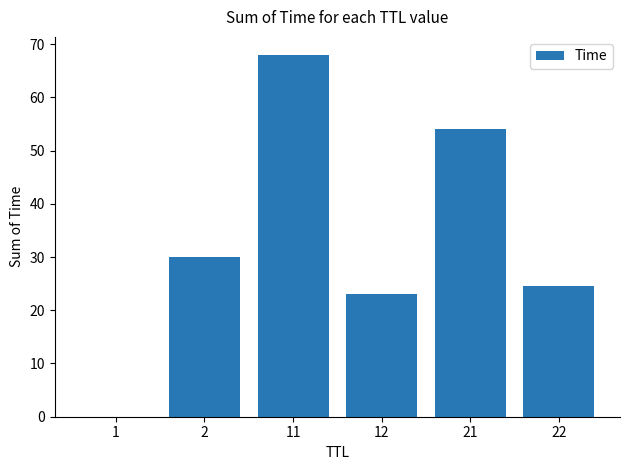

Which label corresponds to the largest value in the chart?

11